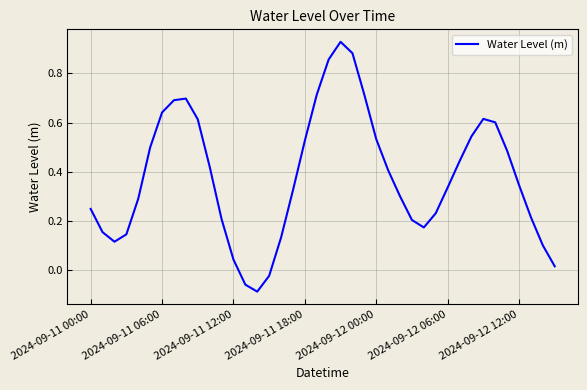

What is the difference between the maximum and minimum values?

1.0